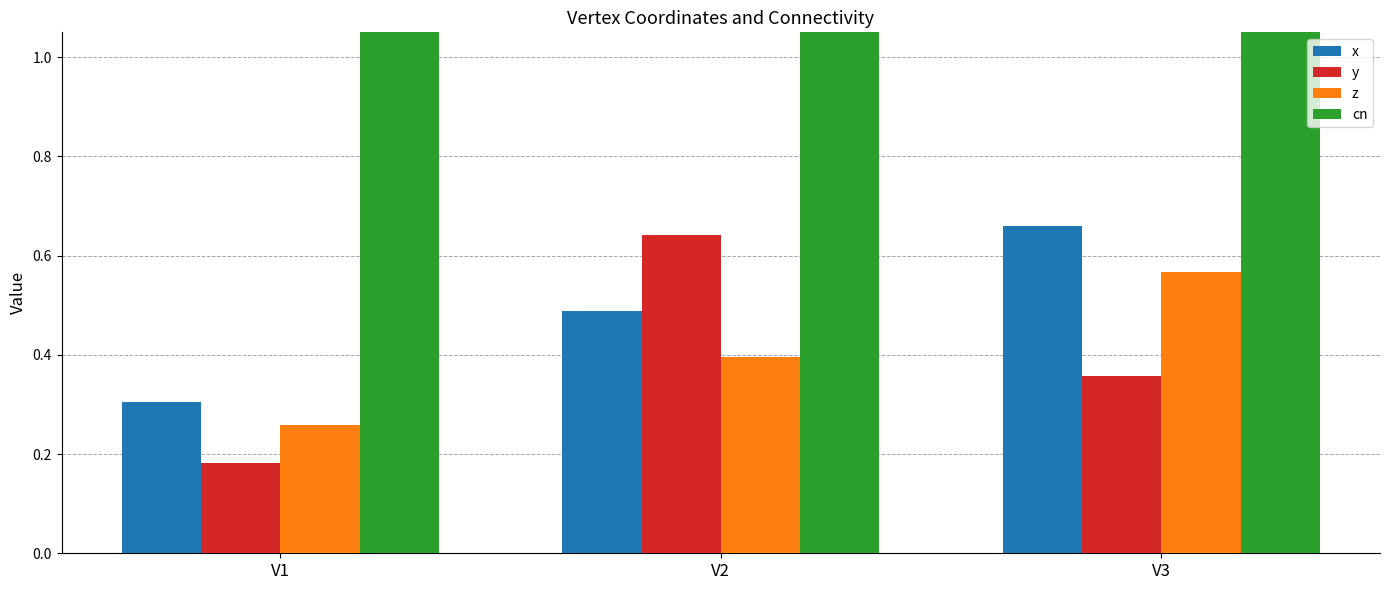

What is the sum of all y values?

1.2